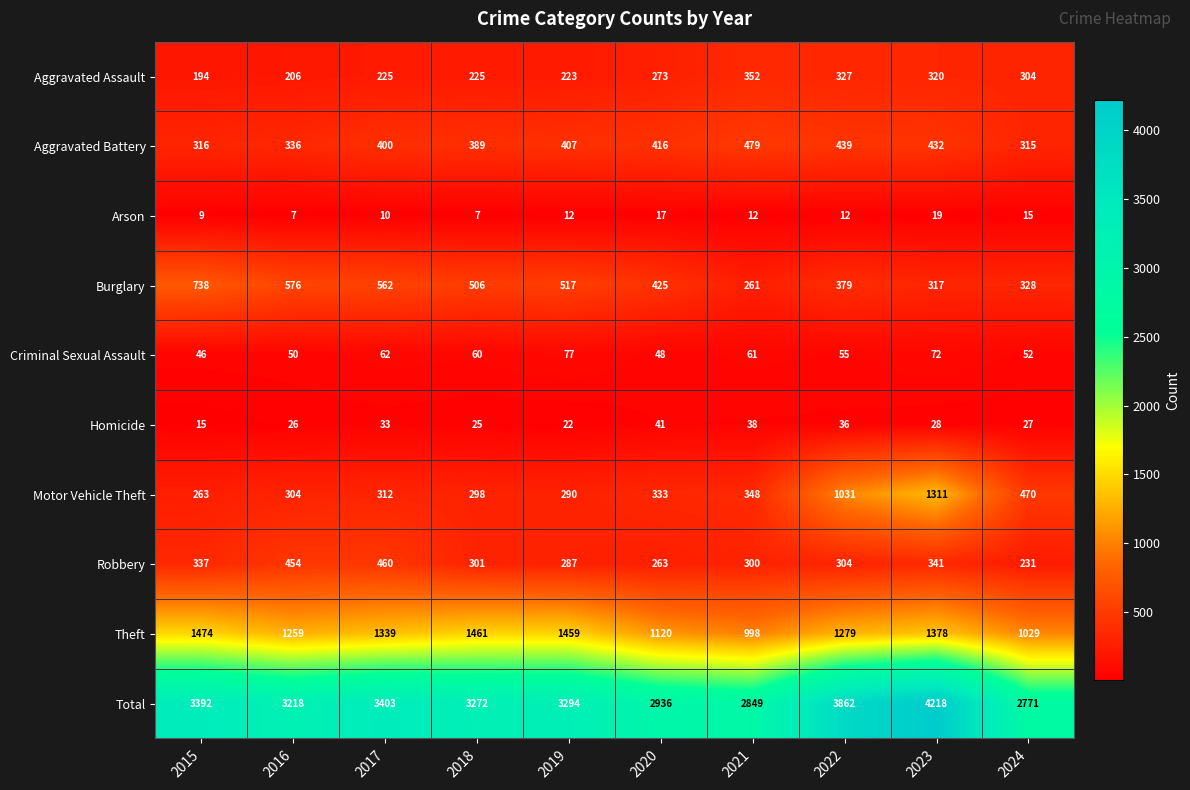

Which series has the largest total across all categories?

Total